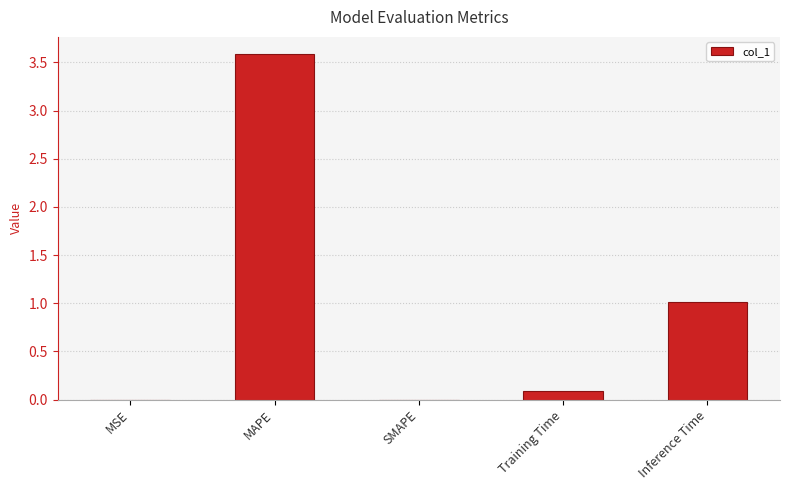

Is it true that the value at Training Time is 0.1?

True